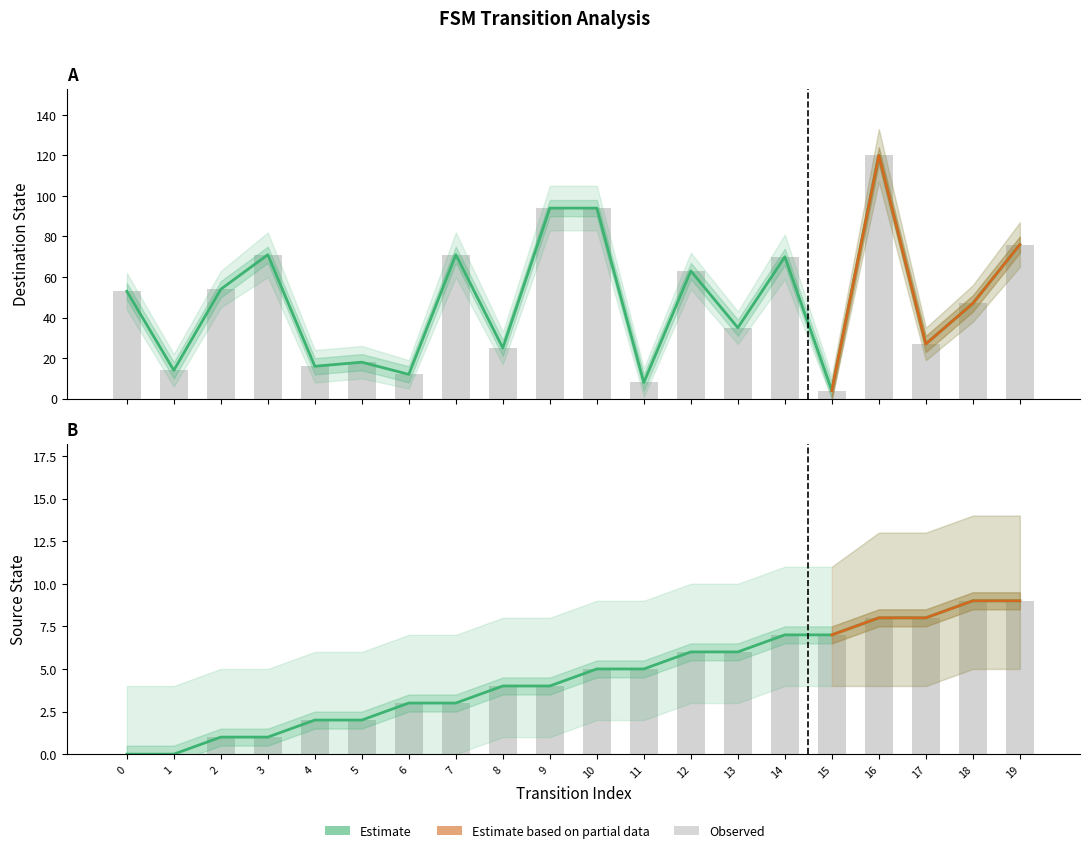

Are the bars grouped side by side (vs. stacked)?

Yes